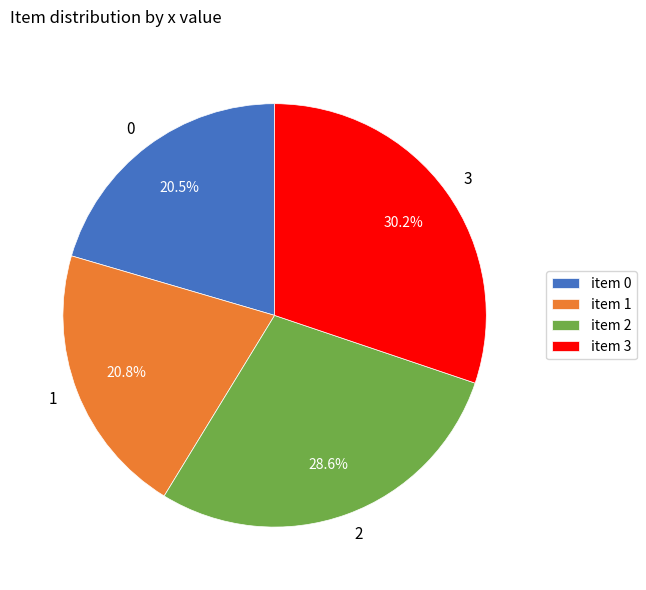

To the nearest percent, what percentage of the pie is 1?

21%